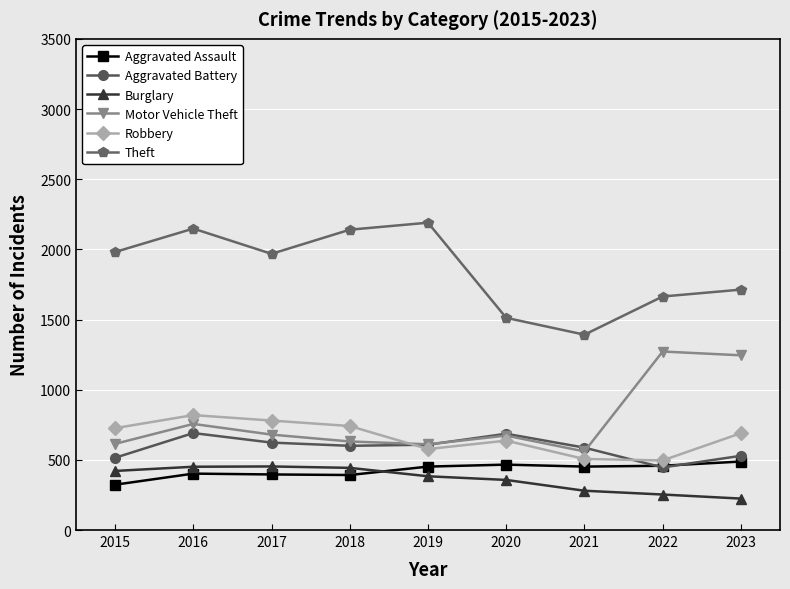

What is the value of the Burglary point at the 1st from the left?

421